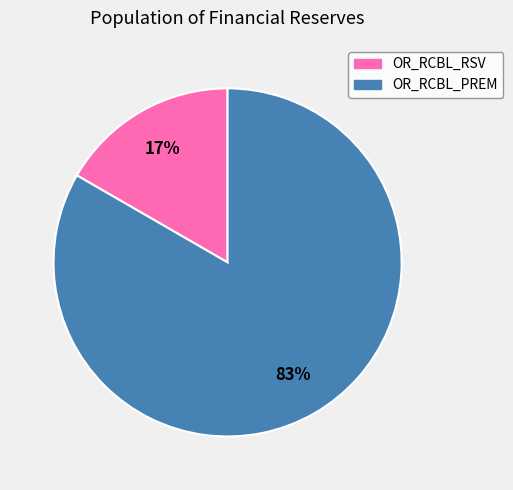

True or false: OR_RCBL_PREM accounts for 83% of the total.

True